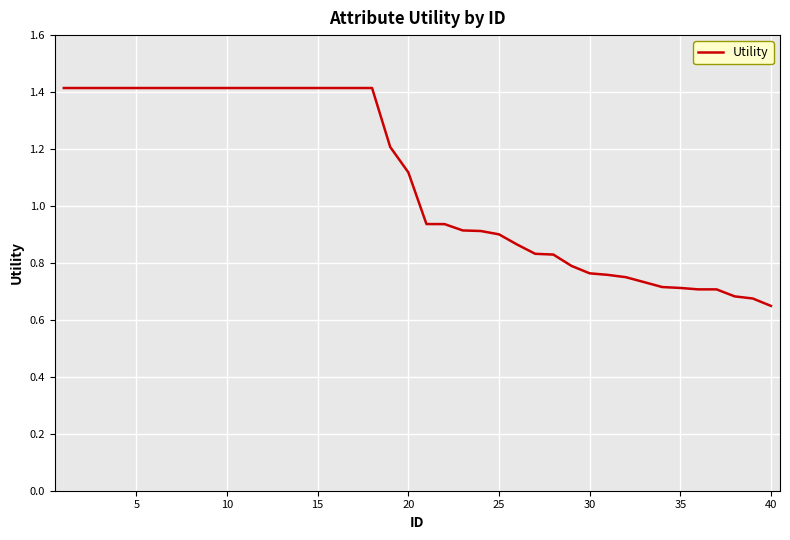

What is the maximum value shown in the chart?

1.4